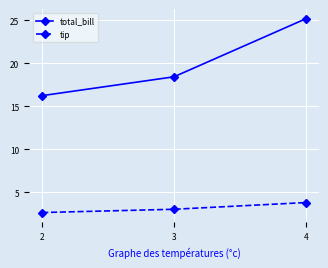

At which category is the sum across all series the highest?

4